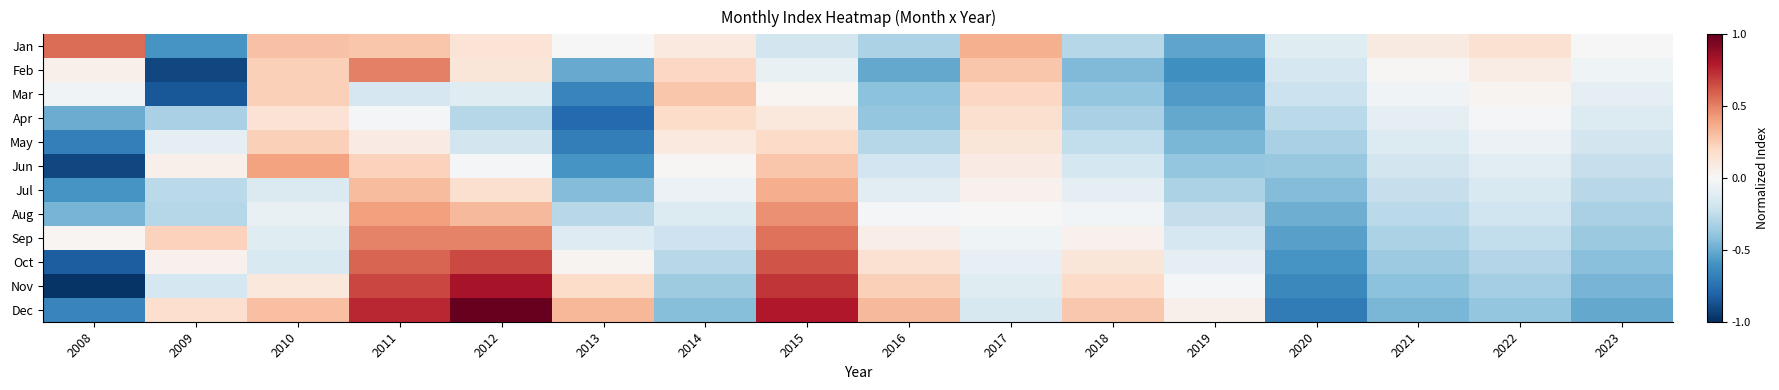

At which category is the sum across all series the highest?

2011